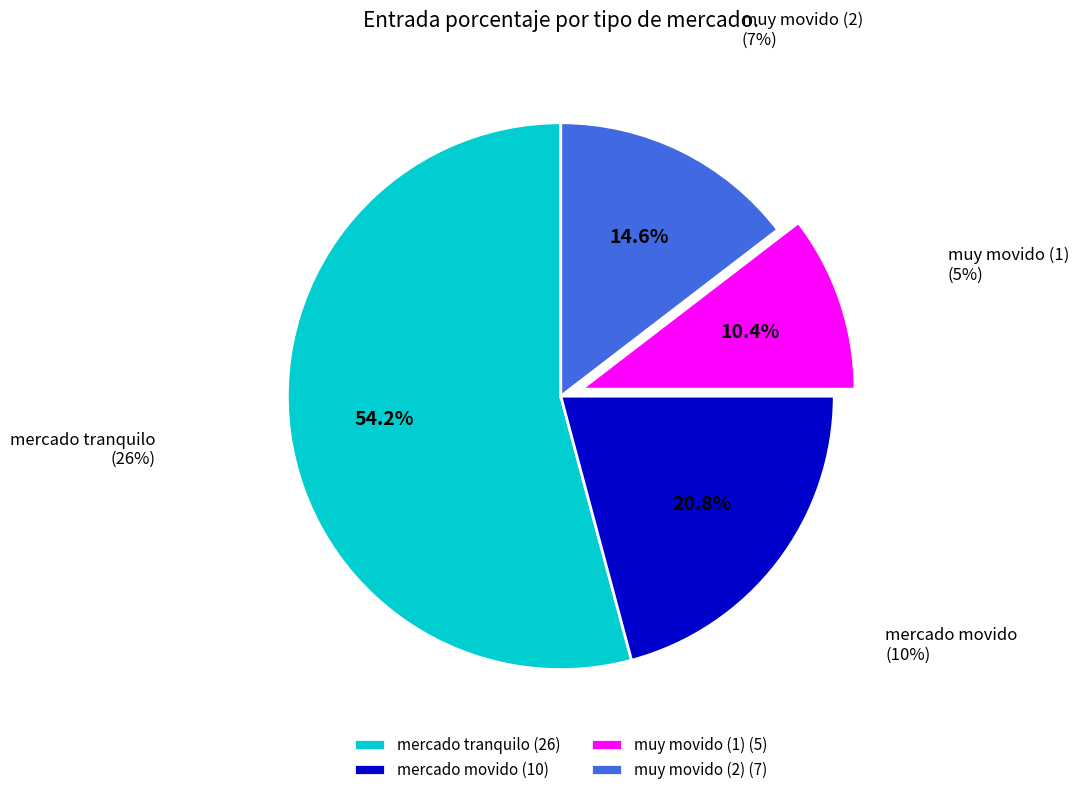

How many segments does this pie chart have?

4